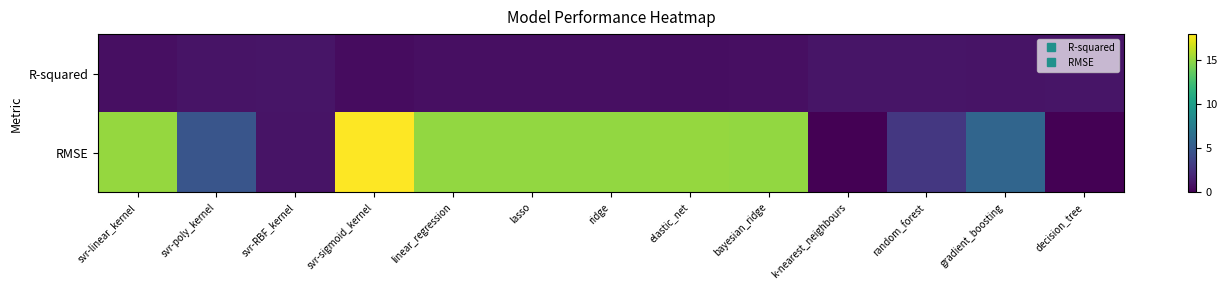

How many series are shown in this chart?

2